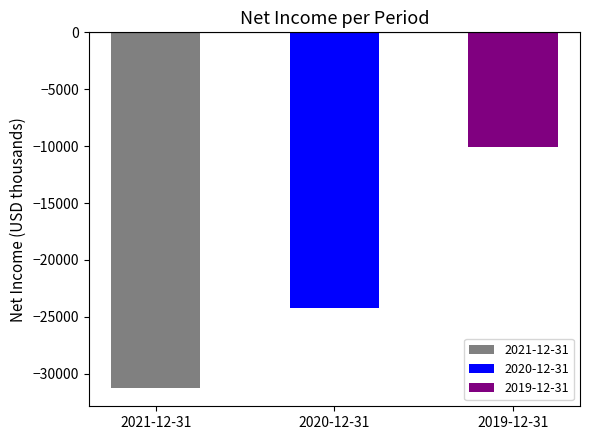

The value at 2020-12-31 is -24200. True or false?

True